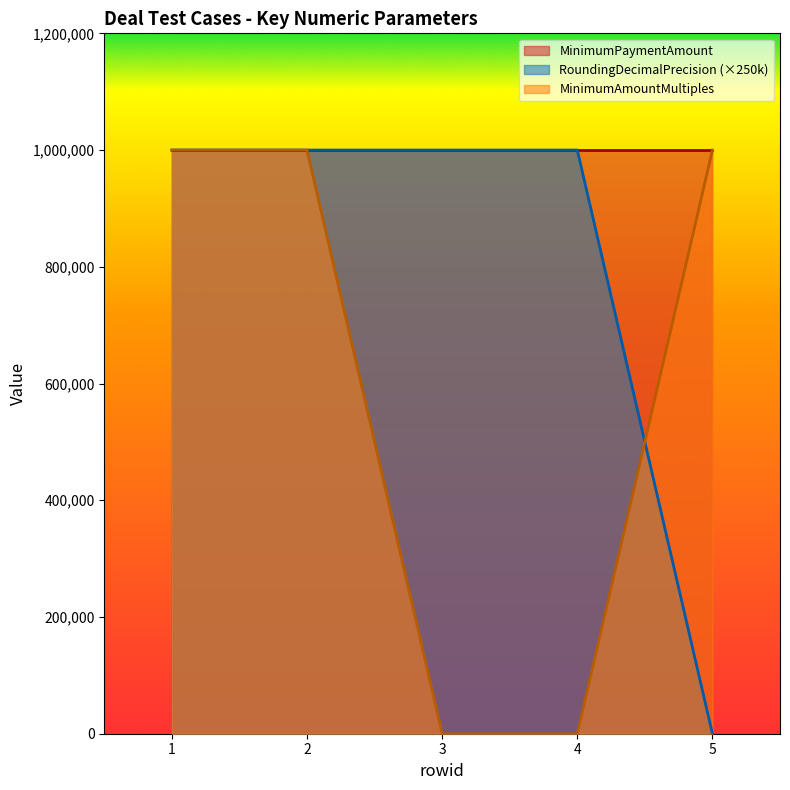

The value of RoundingDecimalPrecision at 5 is 436673. True or false?

False